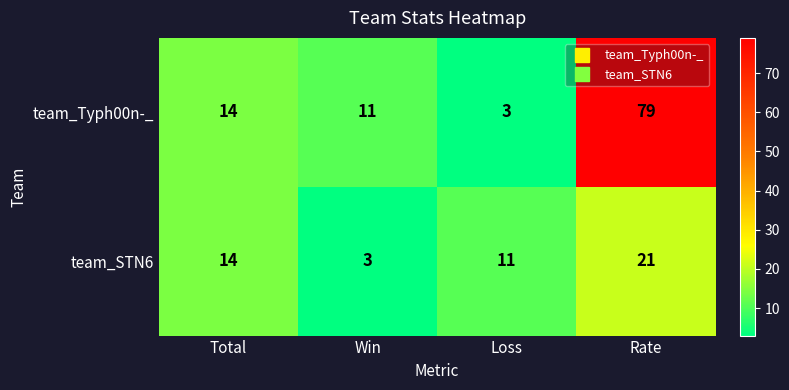

At which category is the sum across all series the highest?

Rate